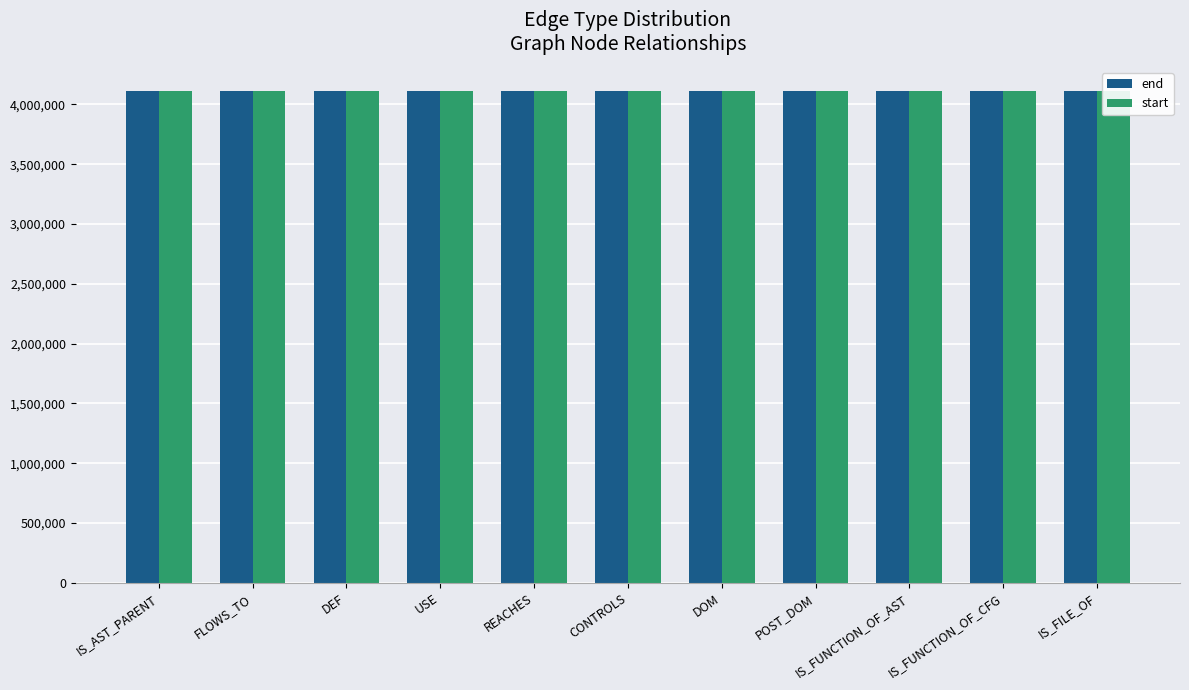

Reading right to left, list all the values displayed in this chart.

end: 4108591	4108609	4108592	4108606	4108610	4108611	4108611	4108612	4108611	4108610	4108599
start: 4108590	4108591	4108591	4108609	4108594	4108609	4108594	4108601	4108606	4108609	4108598